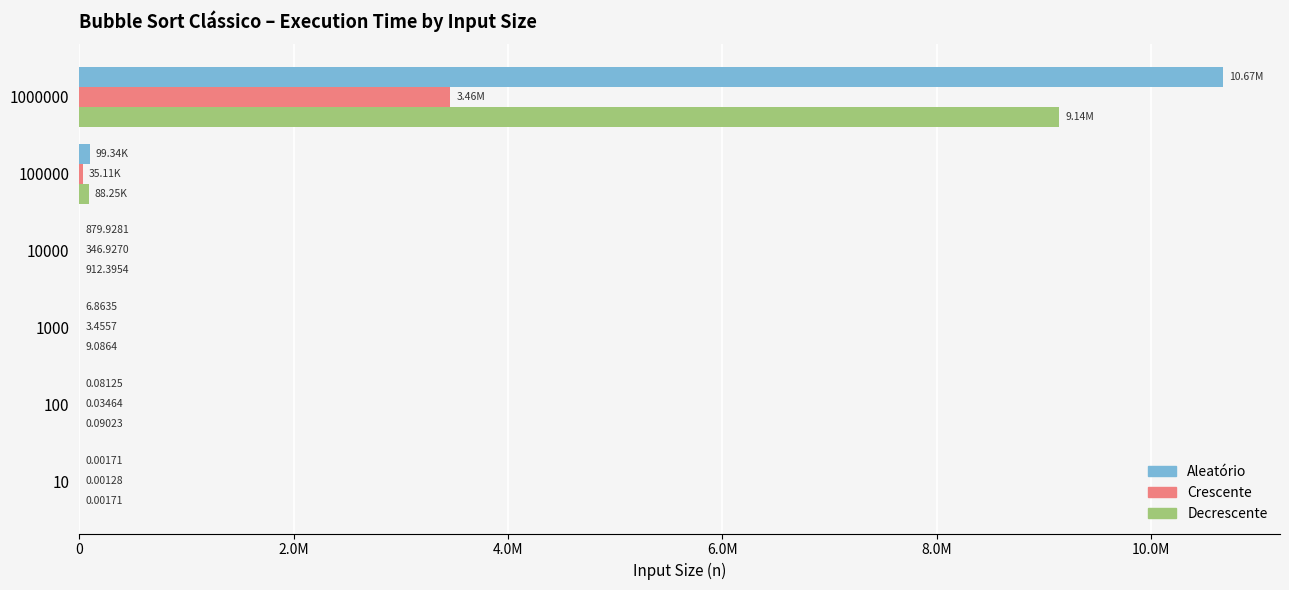

What are all the series names shown in the legend?

Aleatório, Crescente, Decrescente